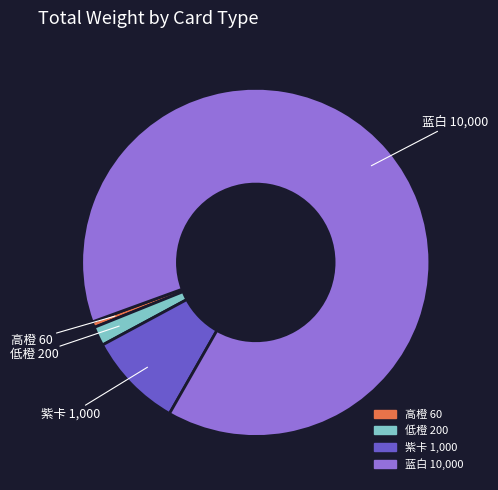

Do 蓝白 and 高橙 together represent more than half of the pie?

Yes